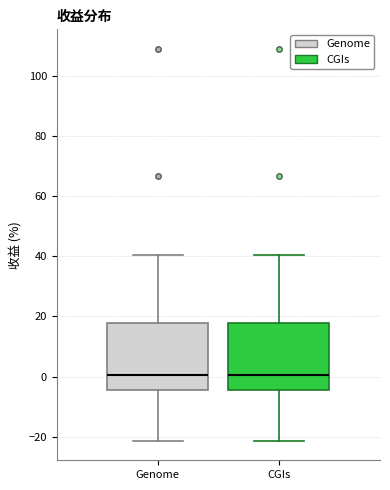

Where does the lower whisker of the box for CGIs end on the y-axis? The values are not printed on the chart, so give them approximately, as read against the axis.

-22